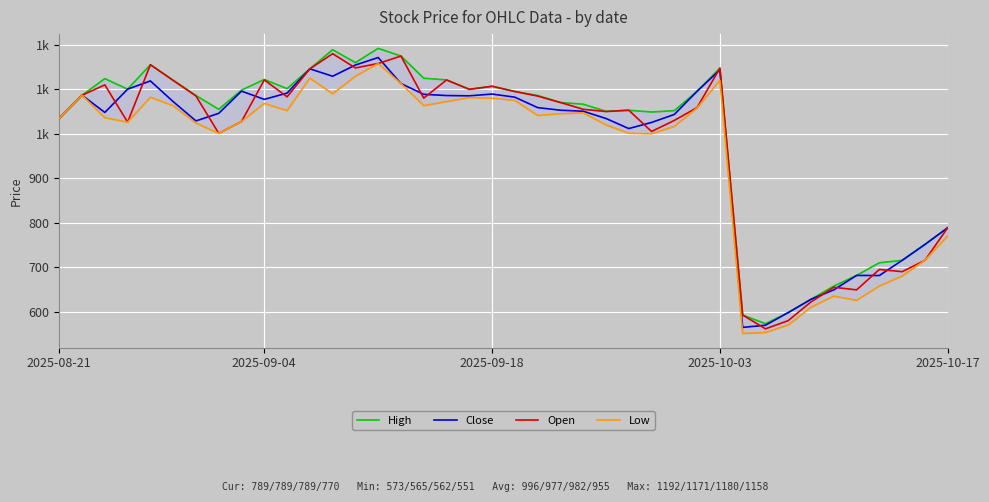

How many lines are shown in the chart?

4